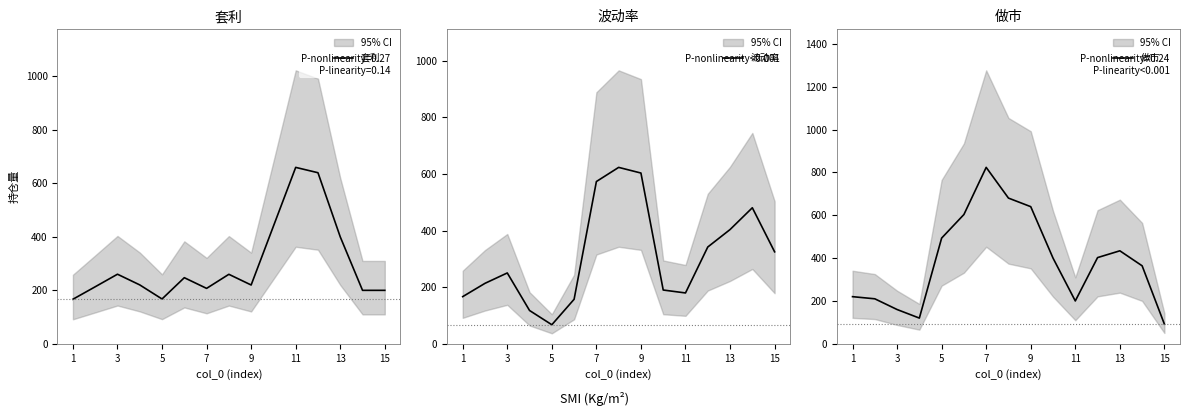

The value of 套利 at 1 is 109.2. True or false?

False